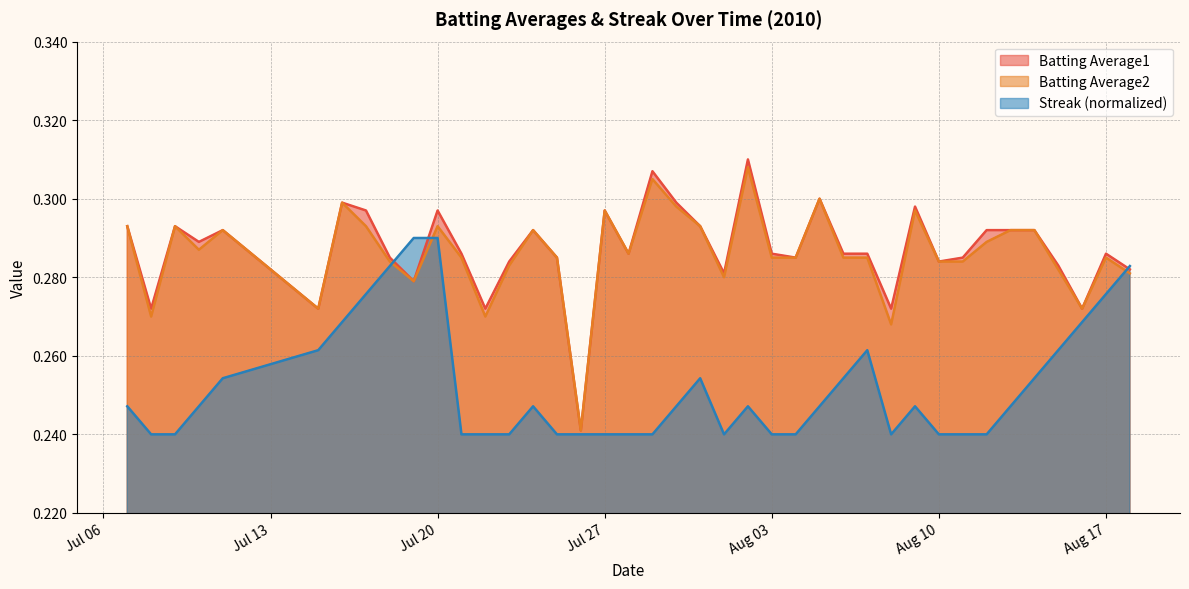

True or false: Batting Average1 and Batting Average2 intersect in this chart.

False